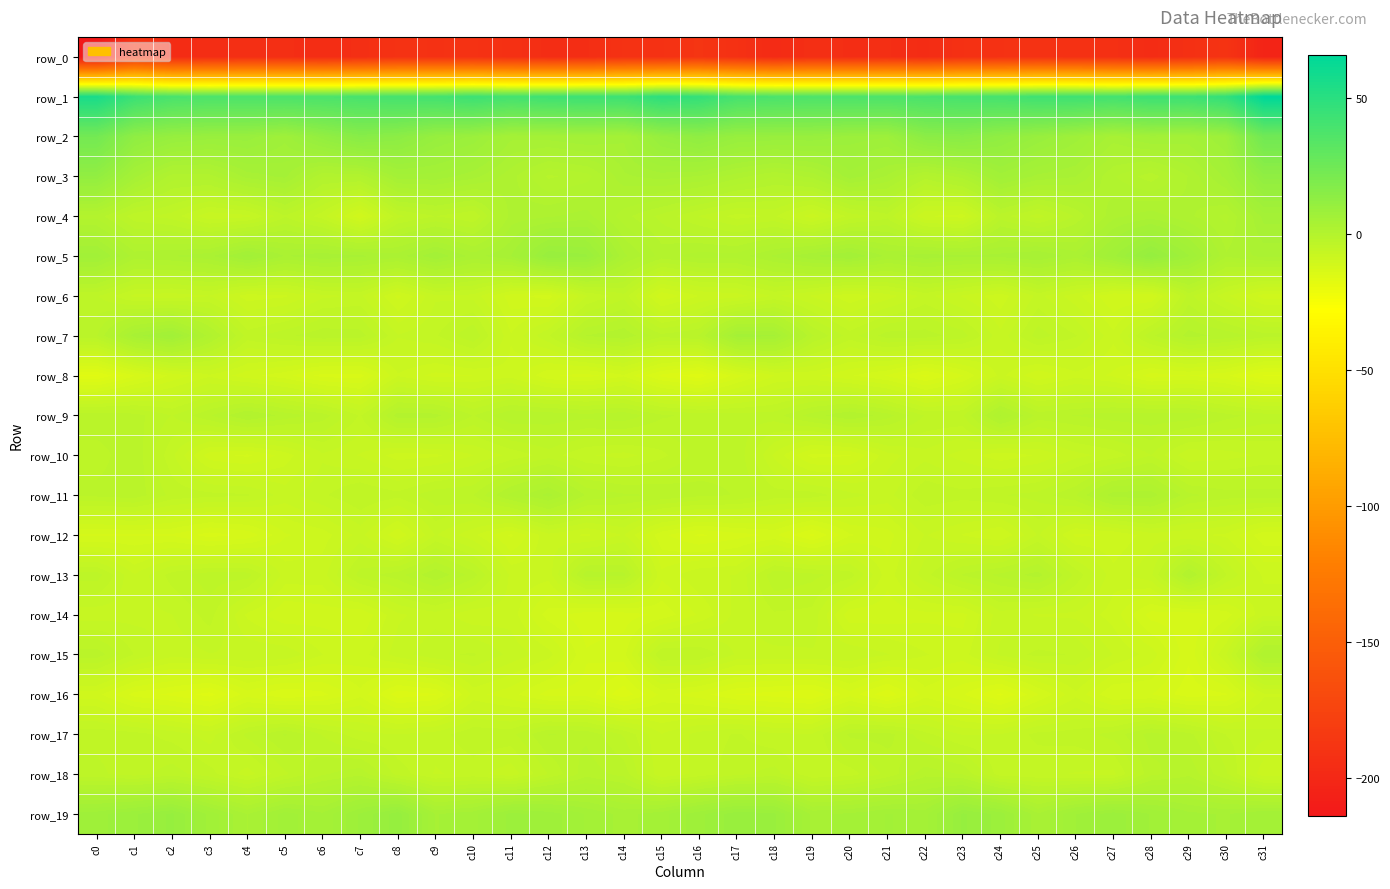

What is the maximum value for row_2?

24.3